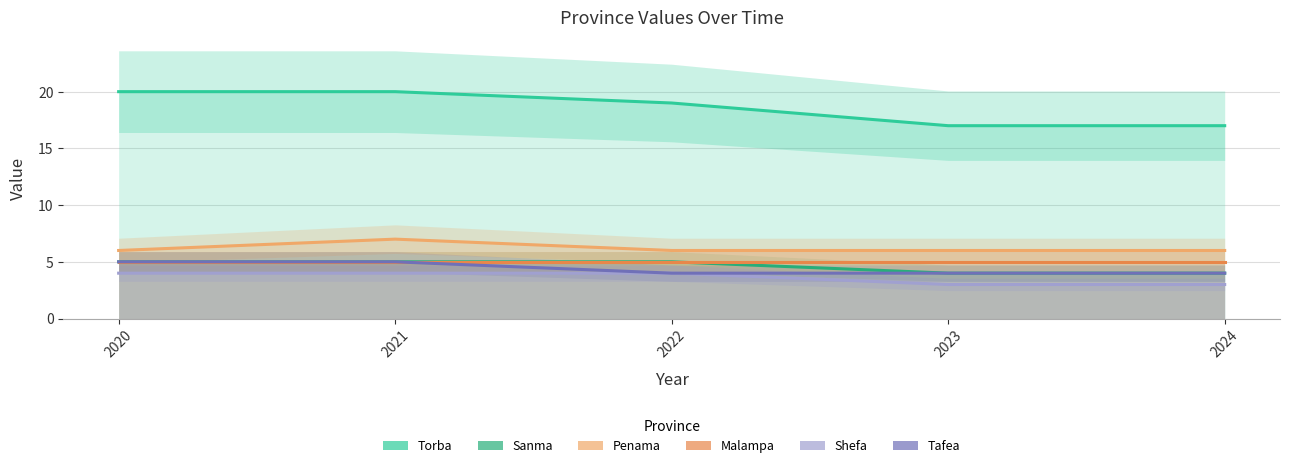

What is the greatest value displayed?

20